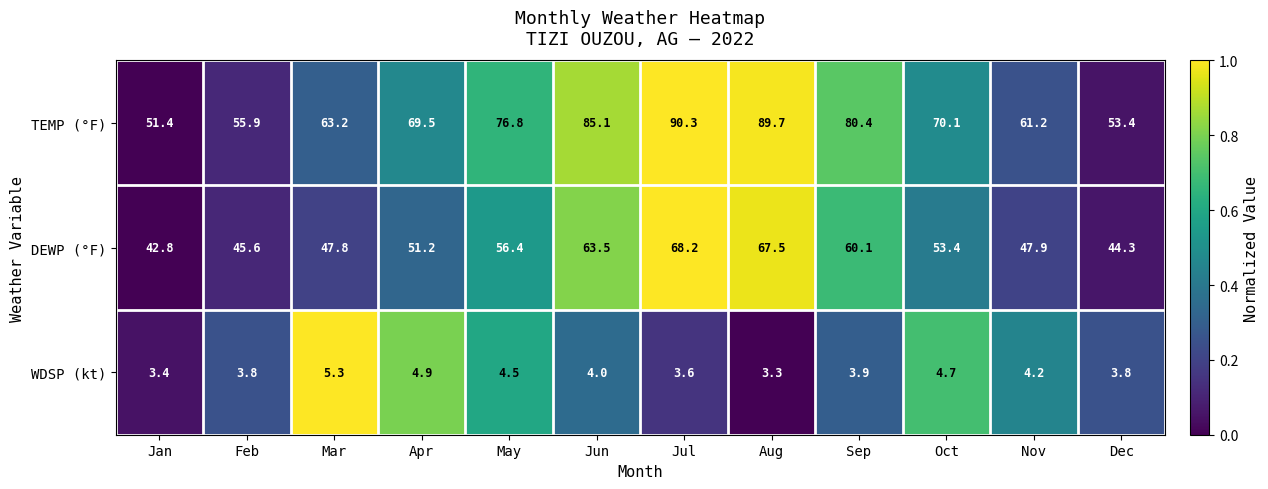

Count the number of data series in this chart.

3